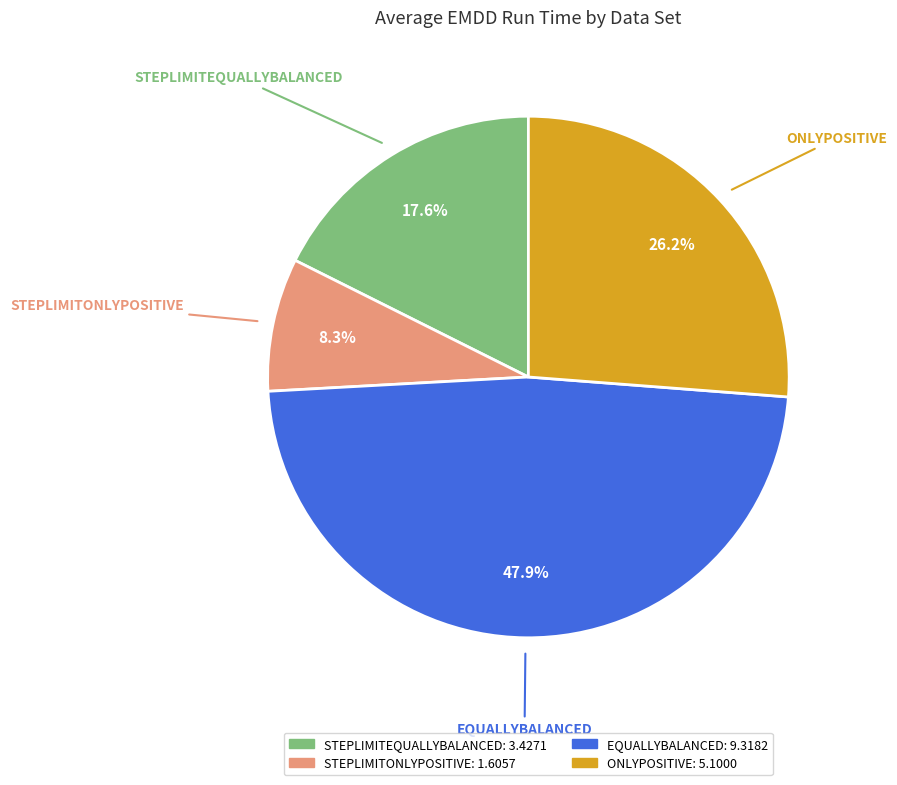

Which slice is the smallest?

STEPLIMITONLYPOSITIVE